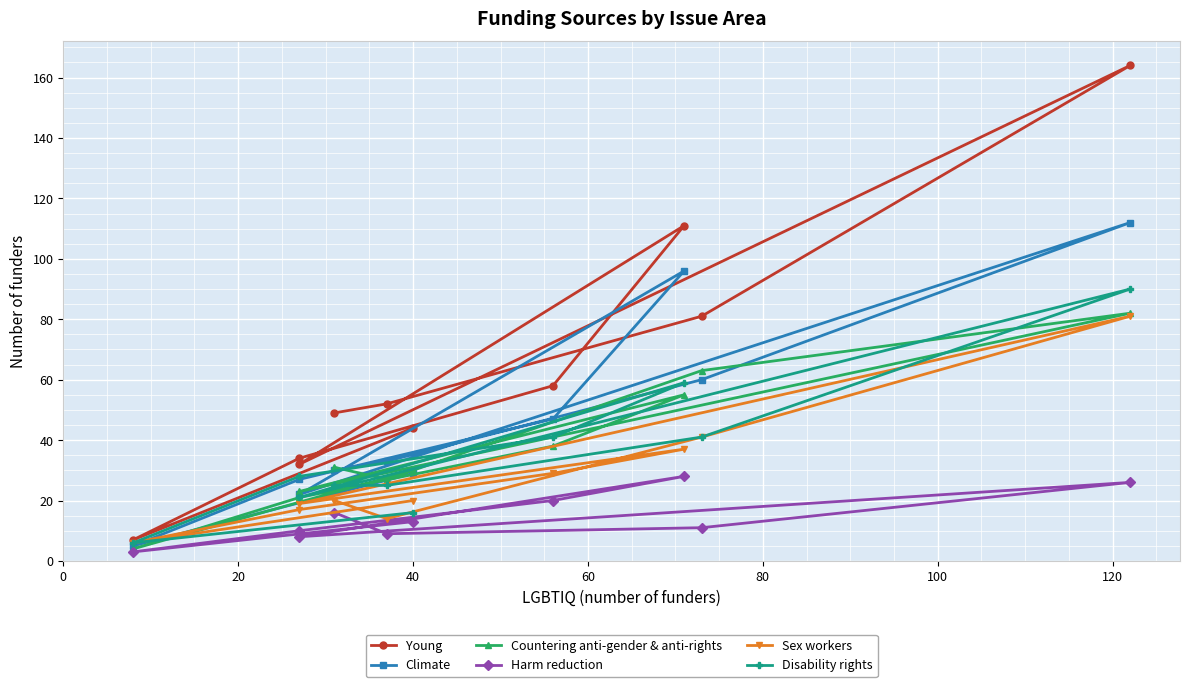

How many data points in Young are above 52?

4